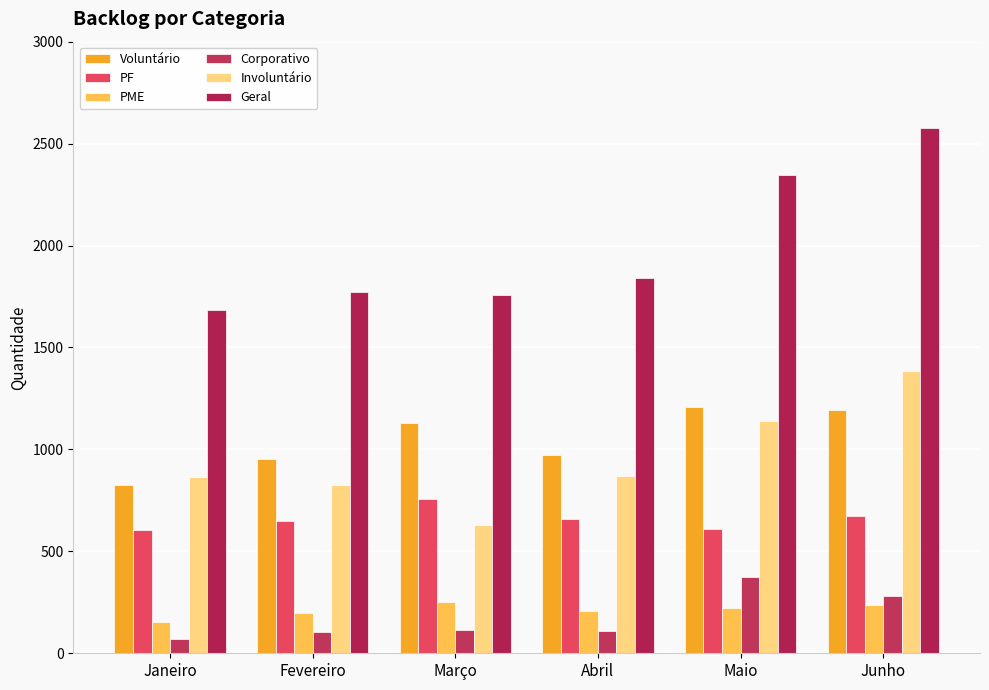

What are all the series names shown in the legend?

Voluntário, PF, PME, Corporativo, Involuntário, Geral